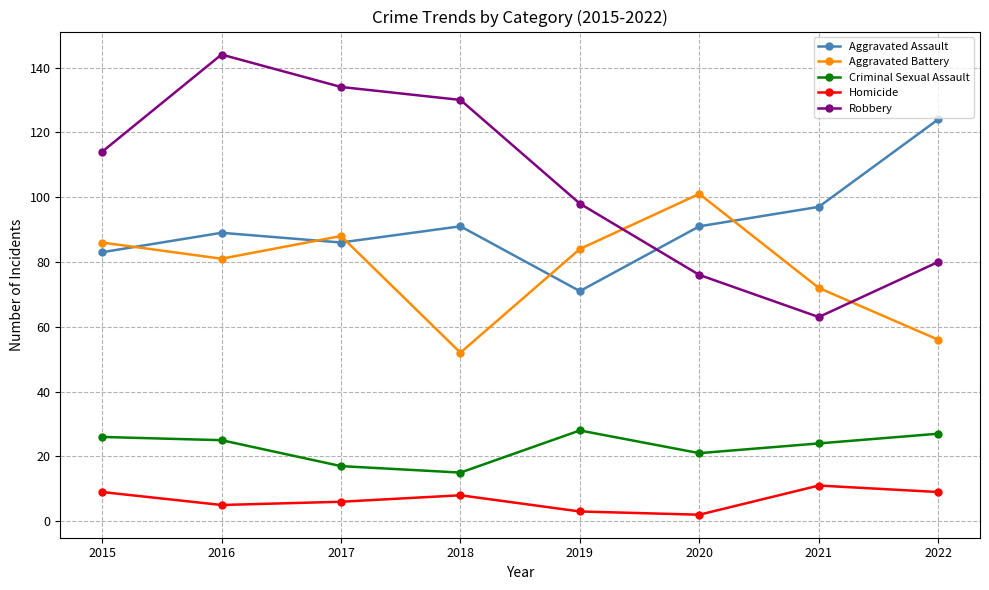

Where is the first local maximum for Aggravated Battery?

2017